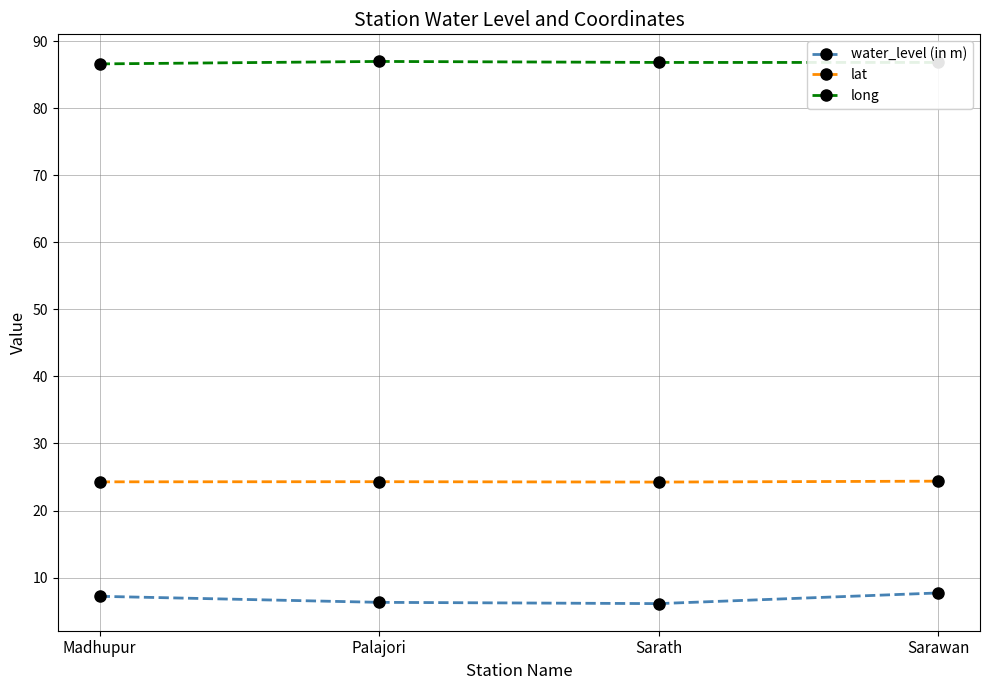

What is the minimum value shown in the chart?

6.1